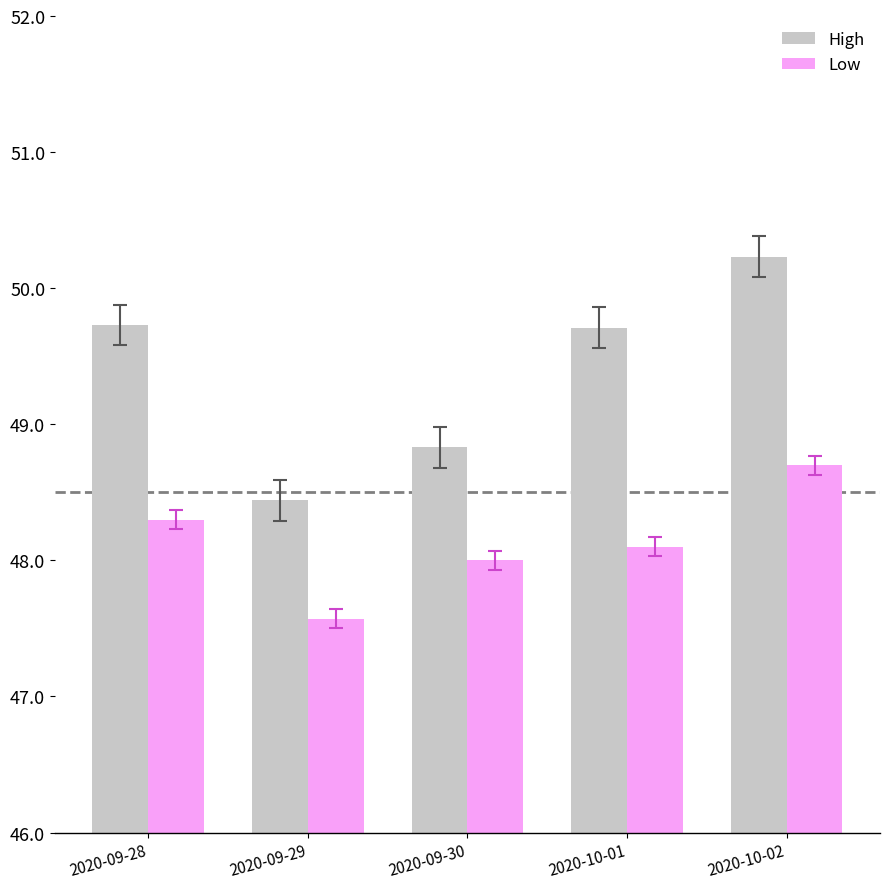

Rank the series by their maximum value, from highest to lowest.

High, Low